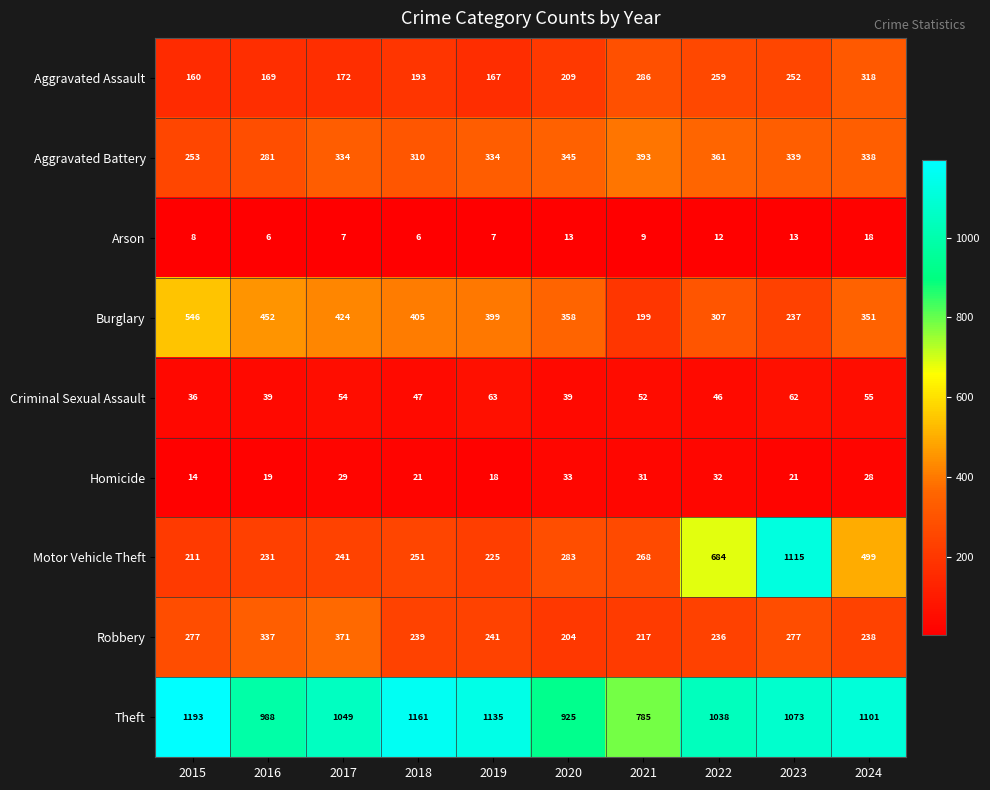

True or false: Aggravated Assault has a value of 252 at 2023.

True